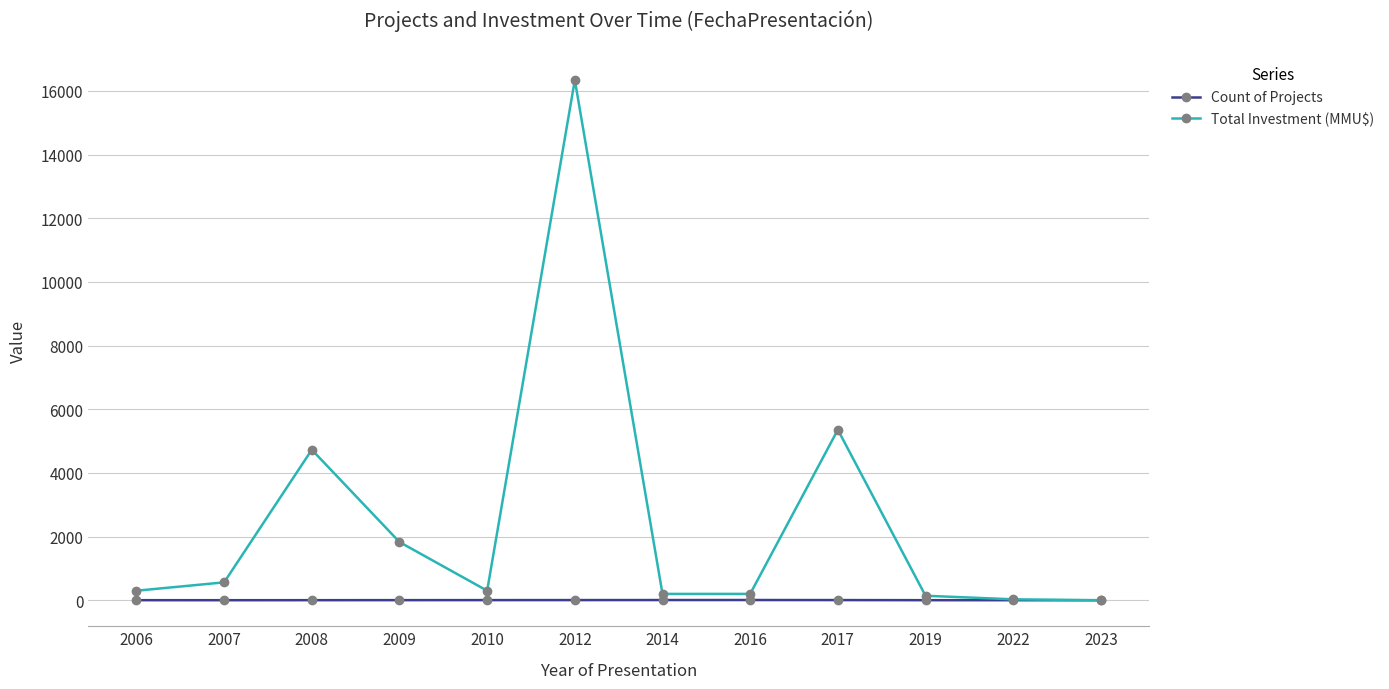

How many lines are shown in the chart?

2